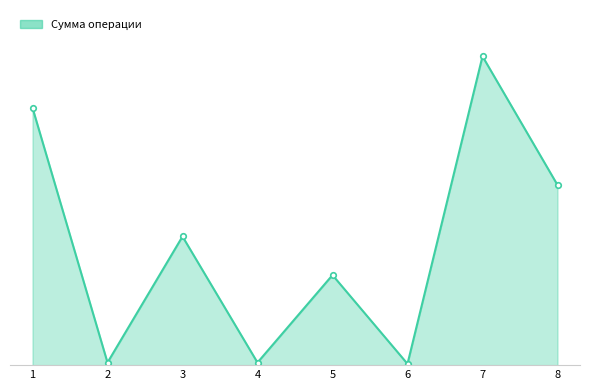

Does the chart have visible grid lines?

No